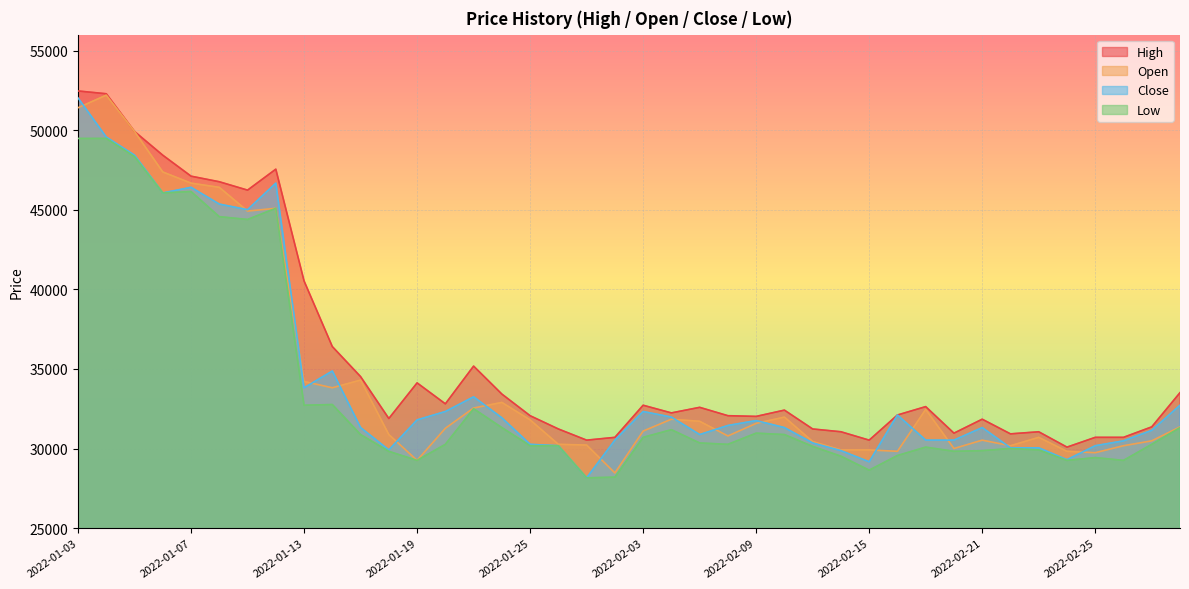

Rank the series at 2022-03-02 from lowest to highest value.

Low, Open, Close, High